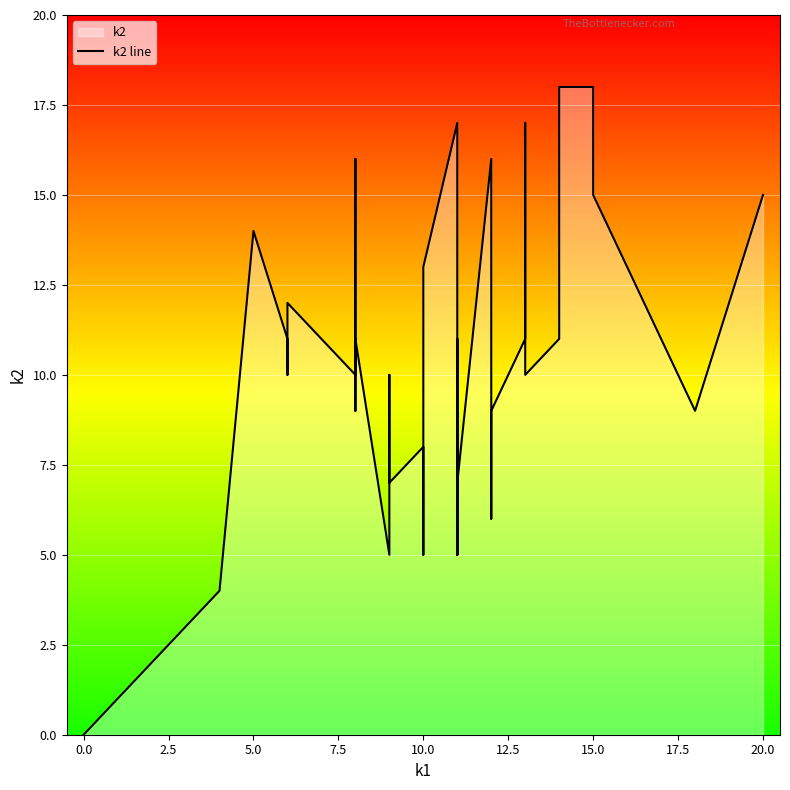

What is the value of the 5th point from the left?

10